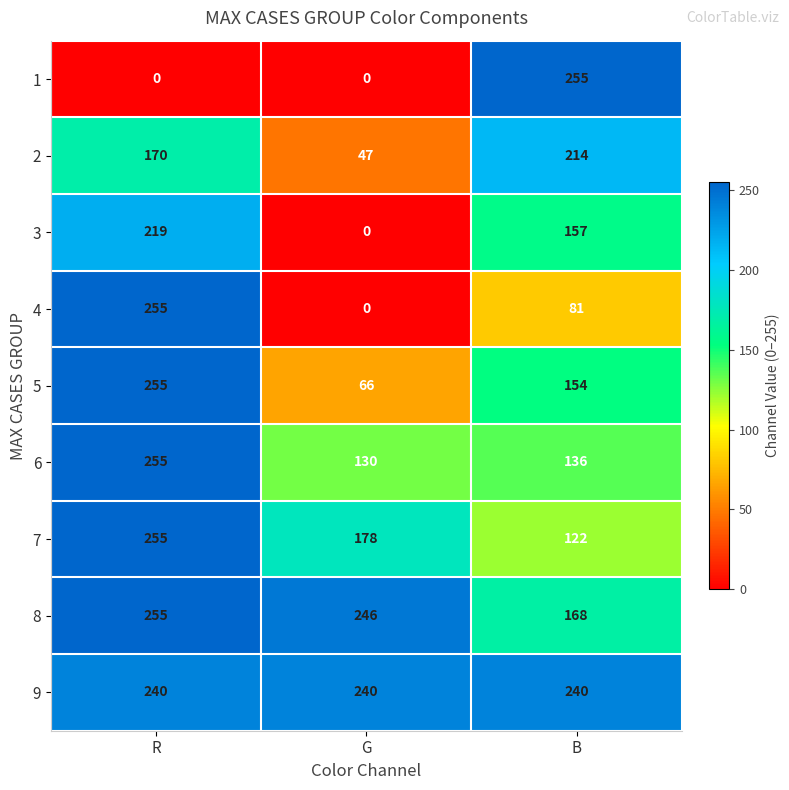

Count the number of categories in the chart.

3